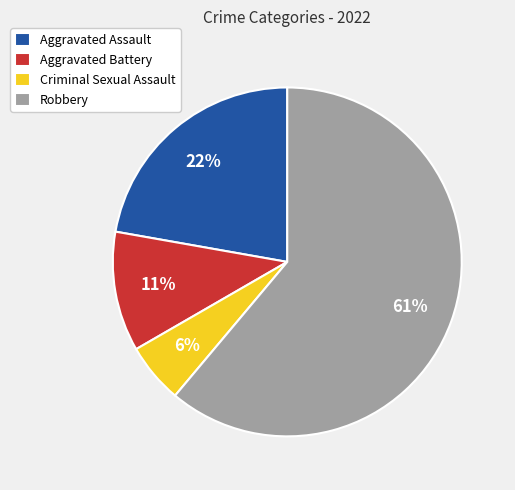

Which has a higher value, Robbery or Aggravated Assault?

Robbery